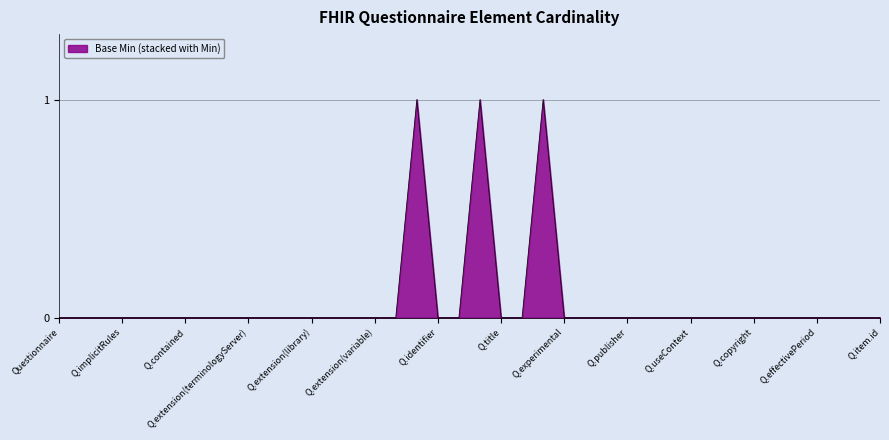

The chart shows a value of 1 at Q.experimental. True or false?

False